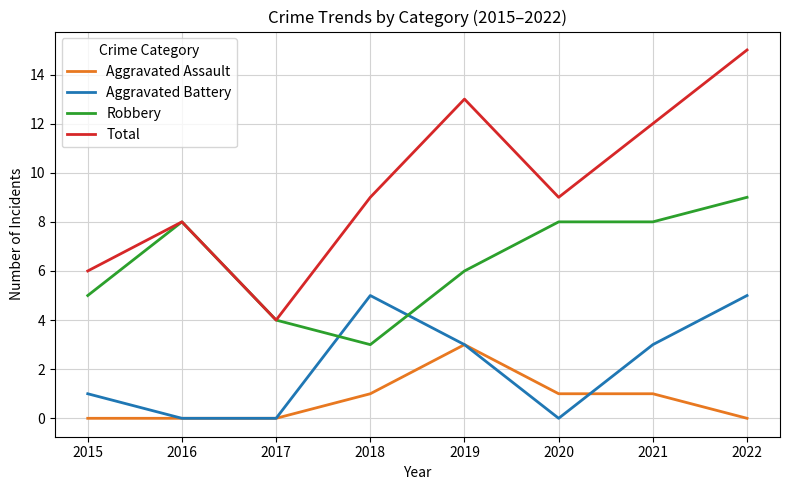

Count the Aggravated Assault values in the range 0 to 1.

7